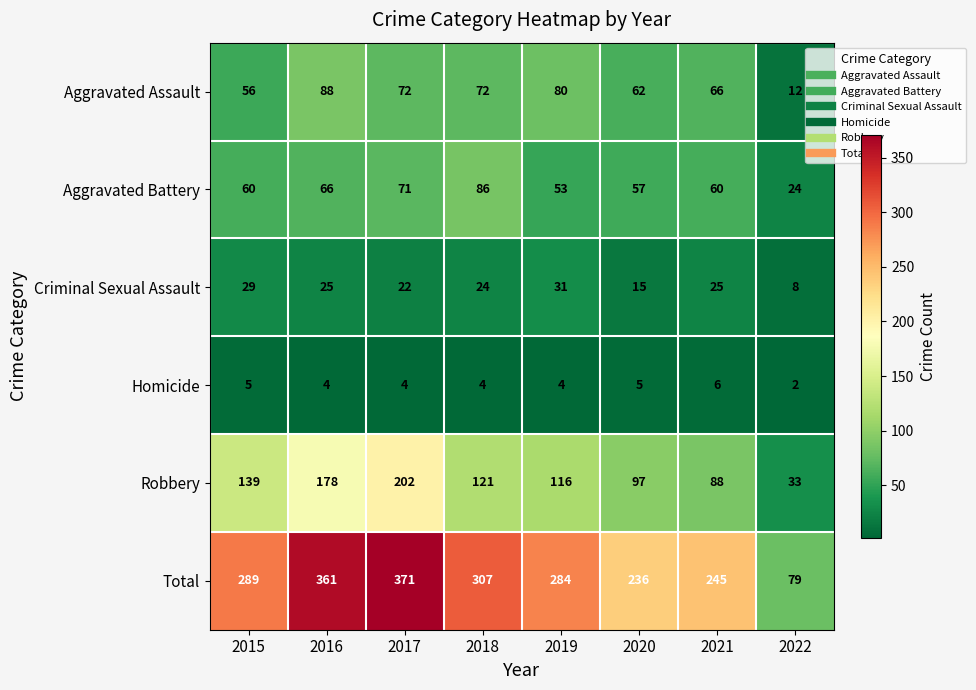

The value of Aggravated Battery at 2020 is 77. True or false?

False